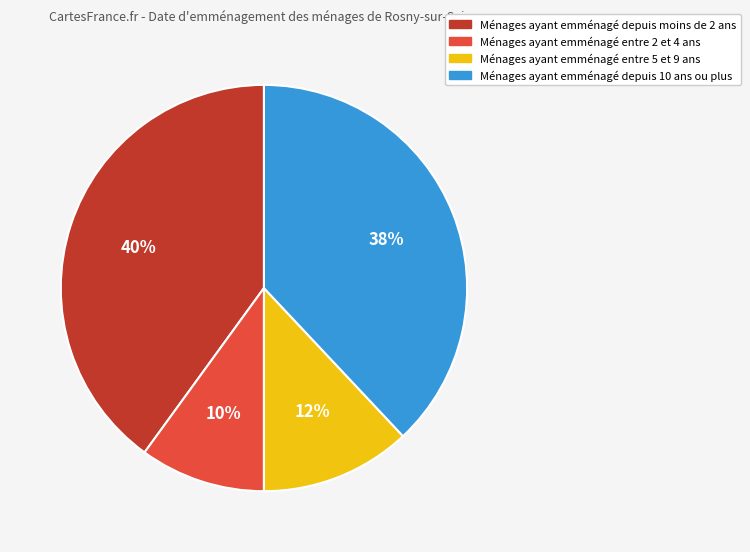

Is it true that Ménages ayant emménagé depuis 10 ans ou plus is 38% of the pie?

True